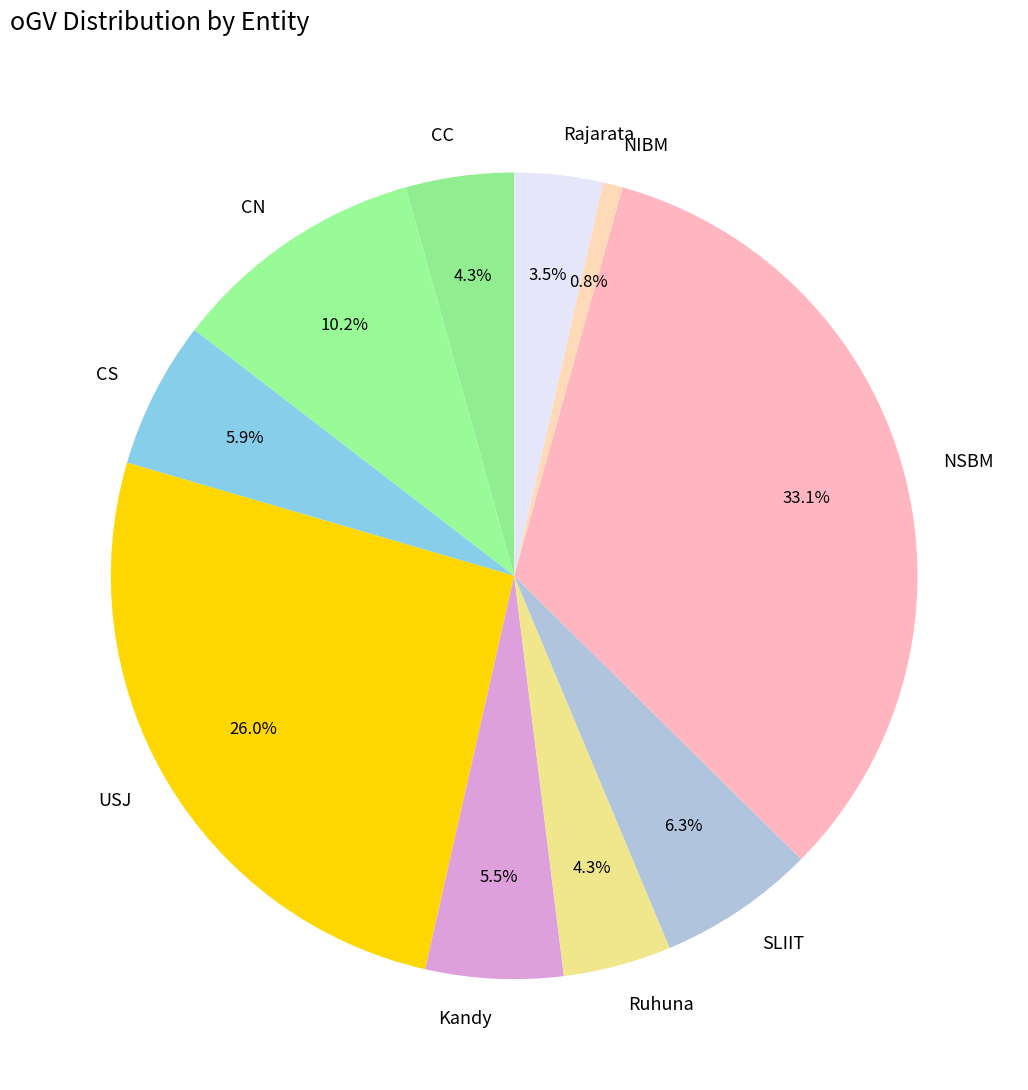

Count the number of slices in the pie.

10